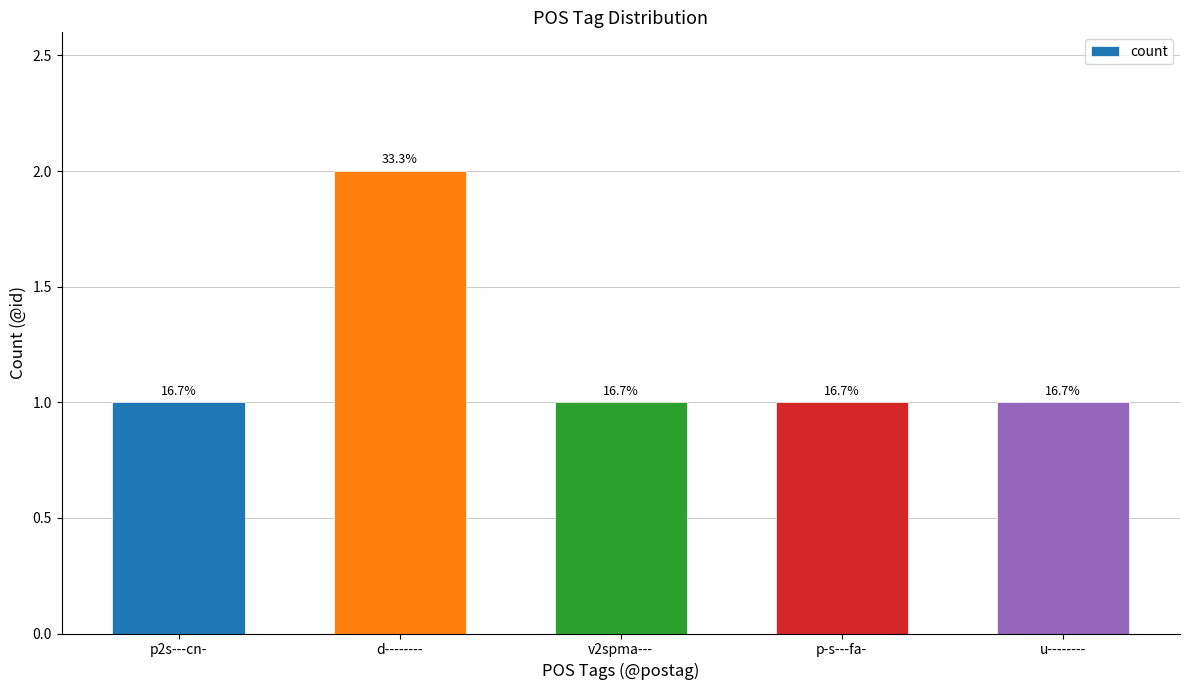

Reading left to right, transcribe all the data shown in this chart.

p2s---cn-=1	d--------=2	v2spma---=1	p-s---fa-=1	u--------=1